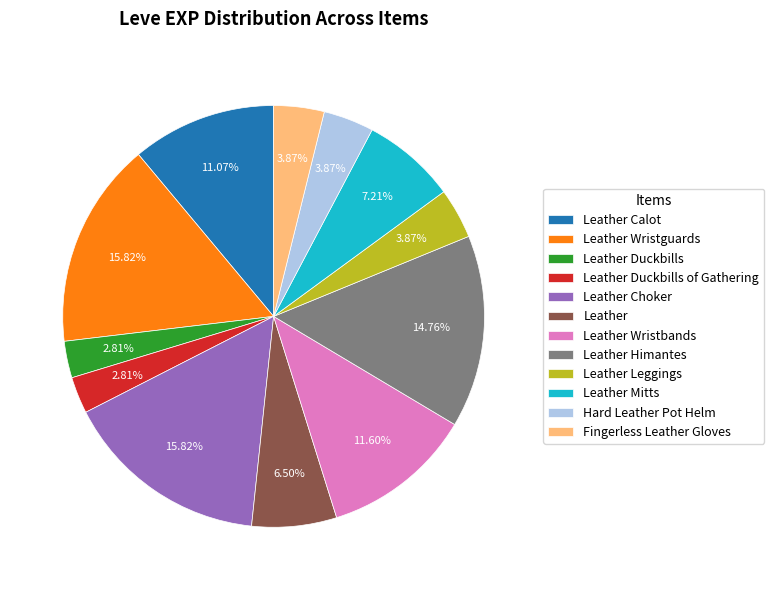

Is Leather Himantes the majority of the pie?

No